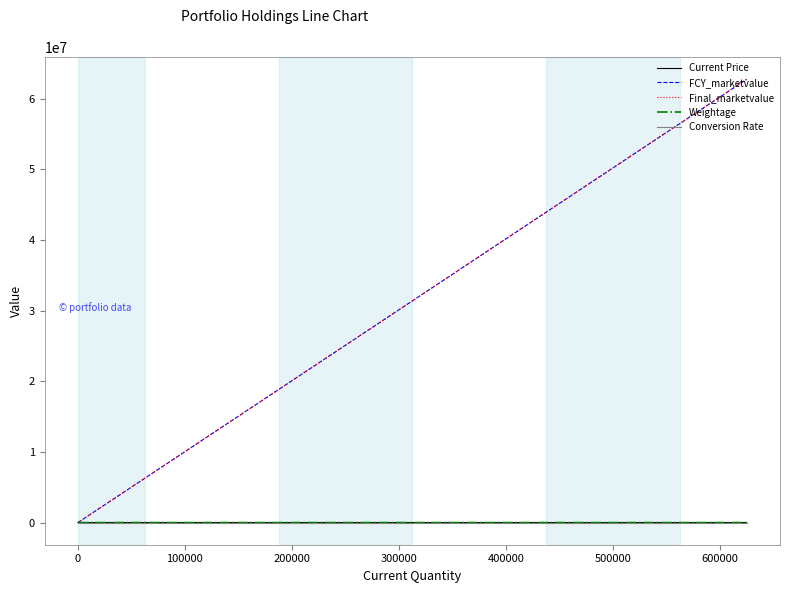

What is the label of the 4th point from the left?

200000